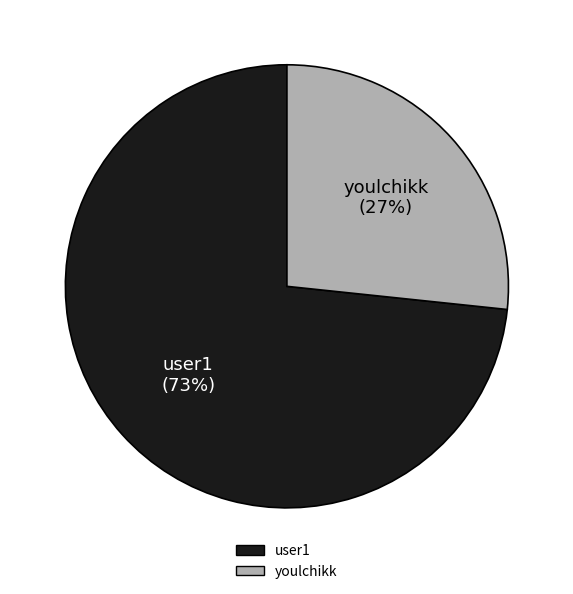

Which category accounts for the majority?

user1